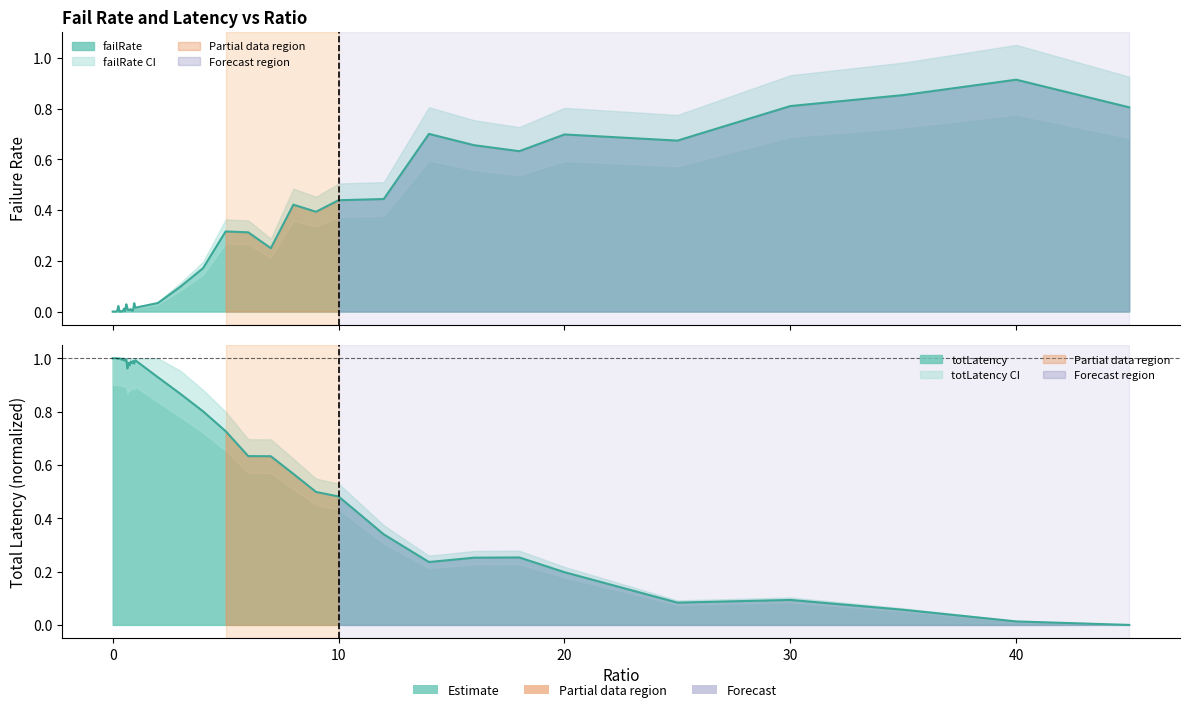

Does the chart have visible grid lines?

No